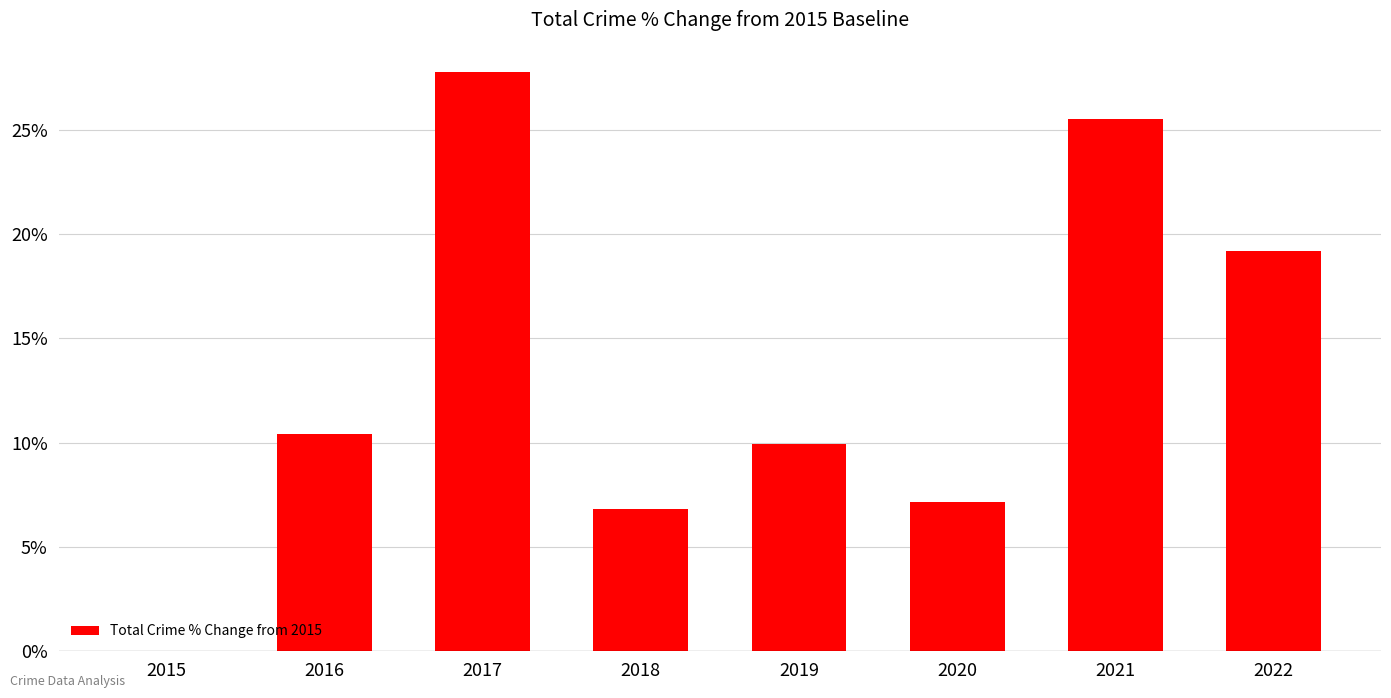

Approximately how many times larger is the value at 2022 compared to 2018?

2.8